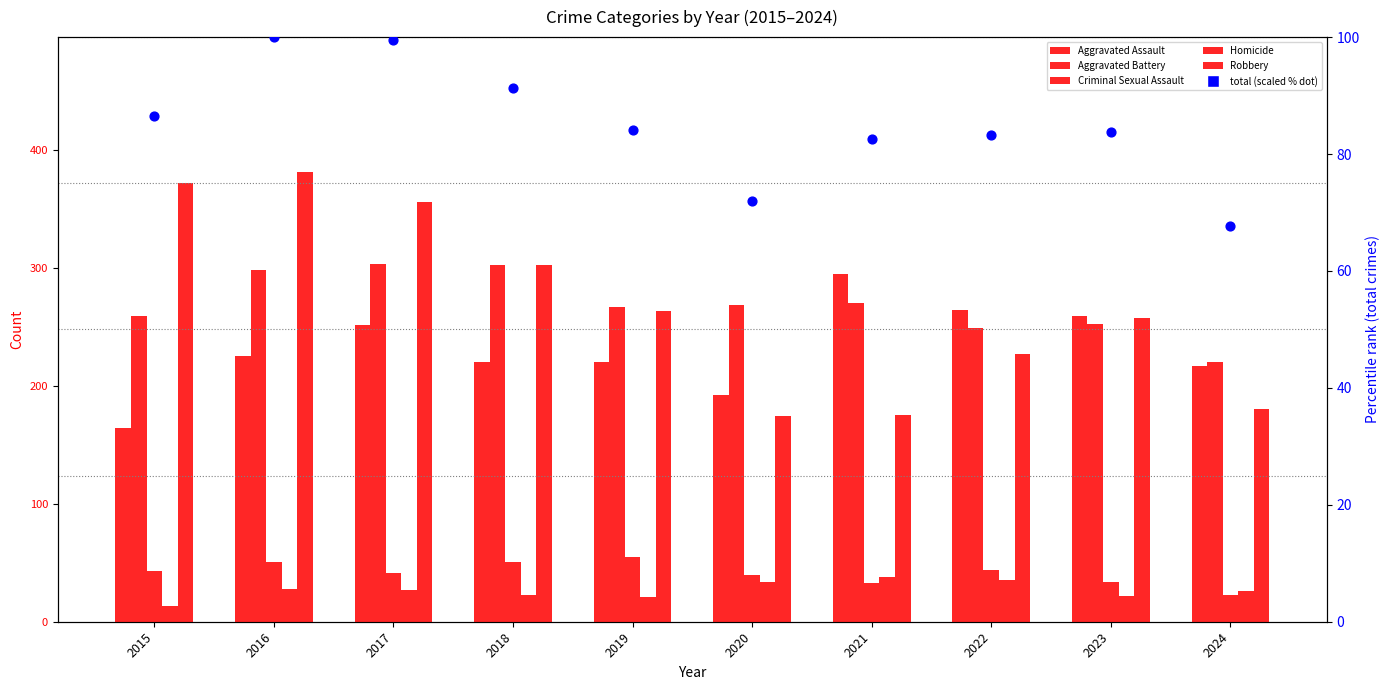

Is the value of Criminal Sexual Assault at 2020 greater than the value of total (scaled %) at 2020?

No